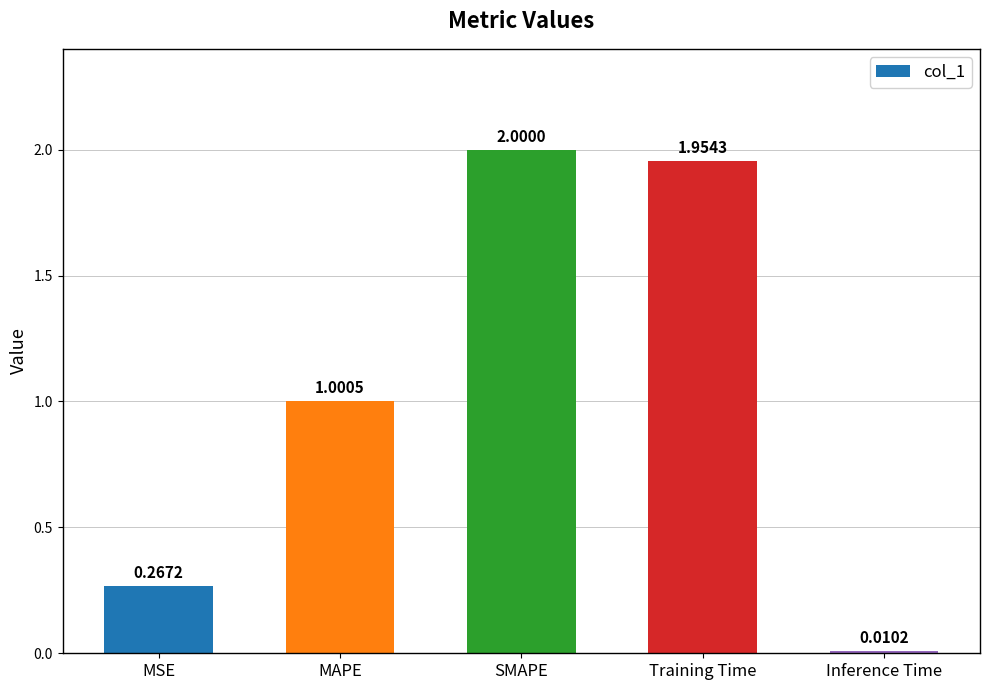

The chart shows a value of 2.0 at SMAPE. True or false?

True